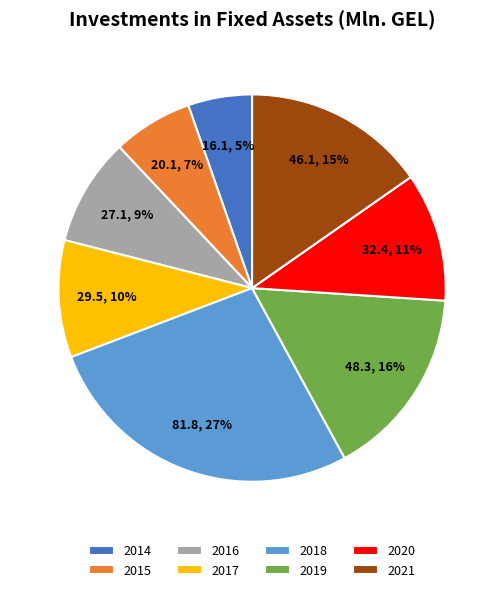

Does any single category account for the majority?

No